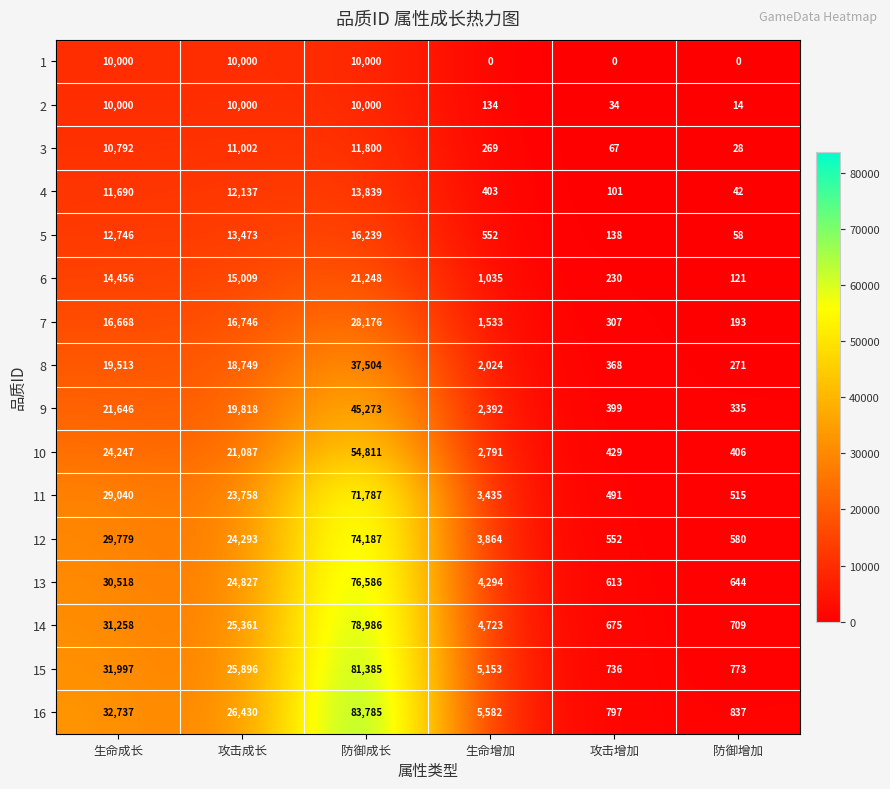

What is the sum of all 7 values?

63623